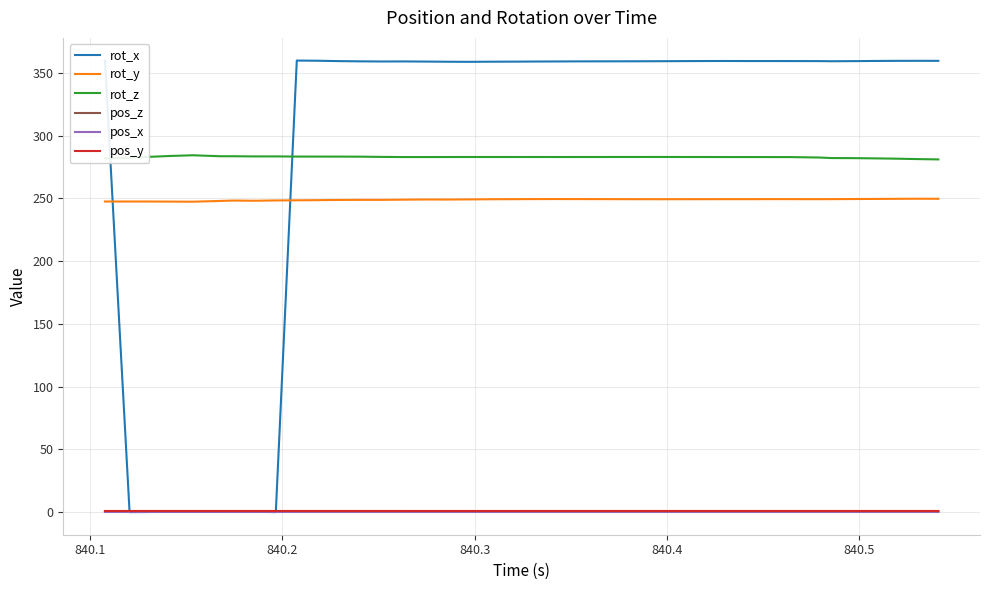

True or false: rot_y and rot_z intersect in this chart.

False